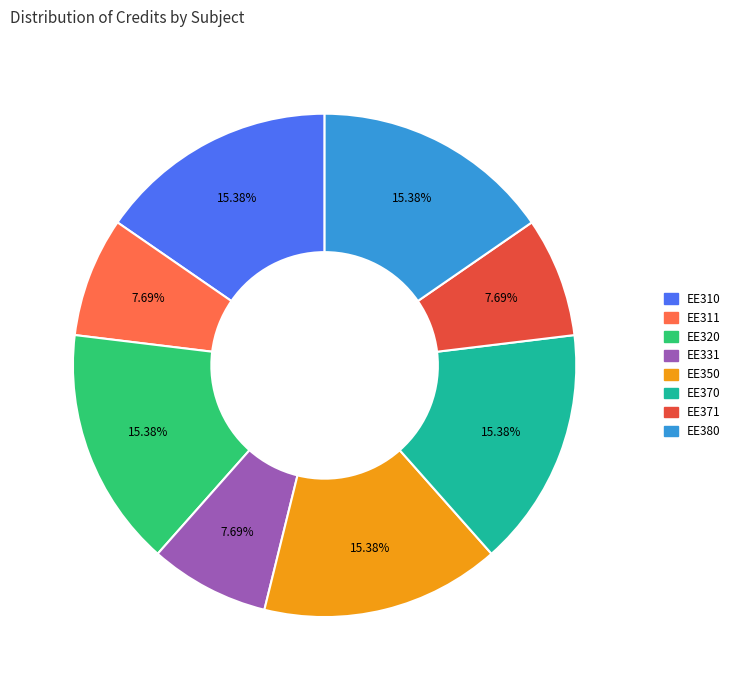

What is the total percentage of EE370 and EE331?

23.1%